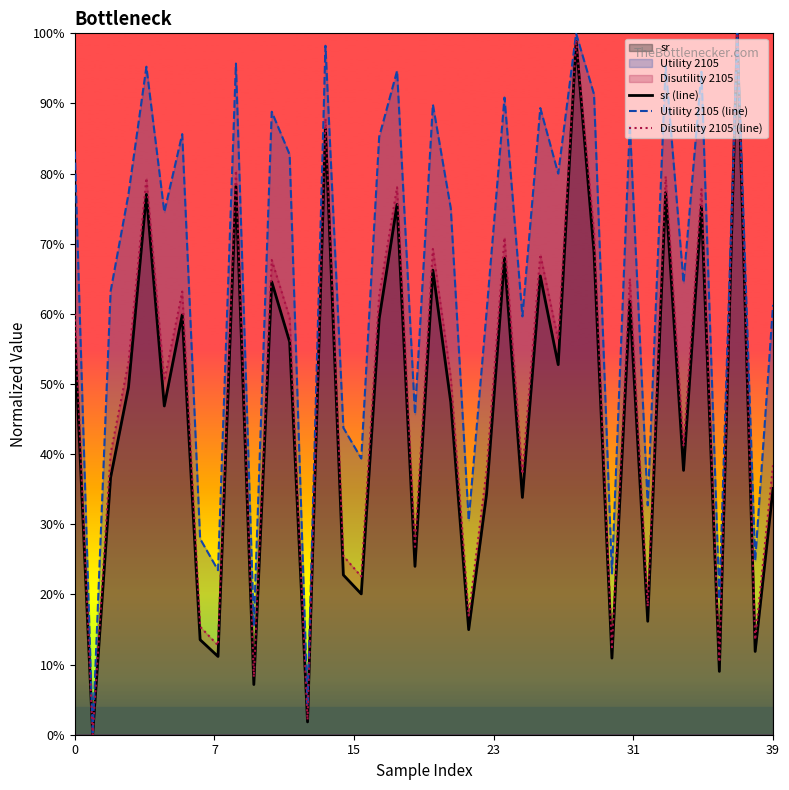

Reading right to left, what are all the values shown in this chart?

sr (line): 0.4	0.1	1.0	0.1	0.8	0.4	0.8	0.2	0.6	0.1	0.7	1.0	0.5	0.7	0.3	0.7	0.3	0.1	0.5	0.7	0.2	0.8	0.6	0.2	0.2	0.9	0.0	0.6	0.6	0.1	0.8	0.1	0.1	0.6	0.5	0.8	0.5	0.4	0.0	0.6
Utility 2105 (line): 0.6	0.2	1.0	0.2	0.9	0.6	1.0	0.3	0.9	0.2	0.9	1.0	0.8	0.9	0.6	0.9	0.6	0.3	0.8	0.9	0.5	0.9	0.9	0.4	0.4	1.0	0.0	0.8	0.9	0.2	1.0	0.2	0.3	0.9	0.7	1.0	0.8	0.6	0.0	0.8
Disutility 2105 (line): 0.4	0.1	1.0	0.1	0.8	0.4	0.8	0.2	0.7	0.1	0.7	1.0	0.6	0.7	0.4	0.7	0.4	0.2	0.5	0.7	0.3	0.8	0.6	0.2	0.3	0.9	0.0	0.6	0.7	0.1	0.8	0.1	0.2	0.6	0.5	0.8	0.5	0.4	0.0	0.6